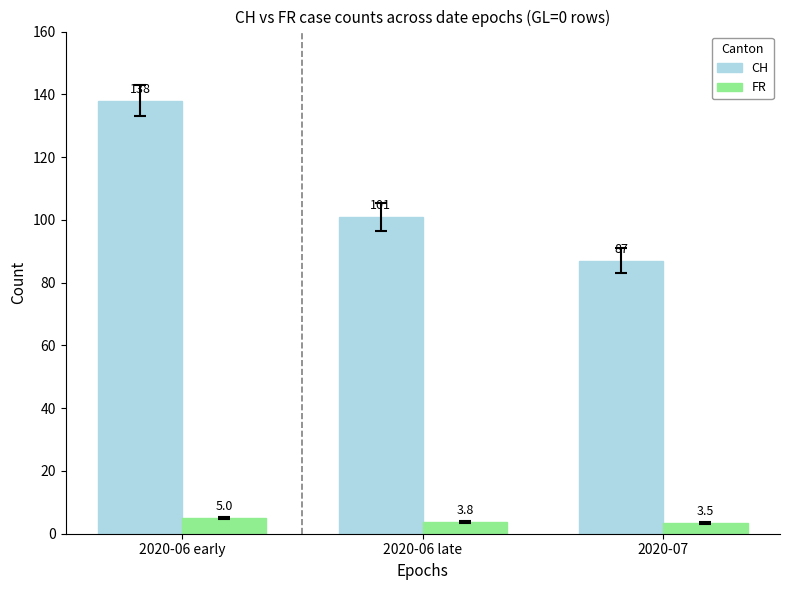

Rank the series by their average value, from lowest to highest.

FR, CH